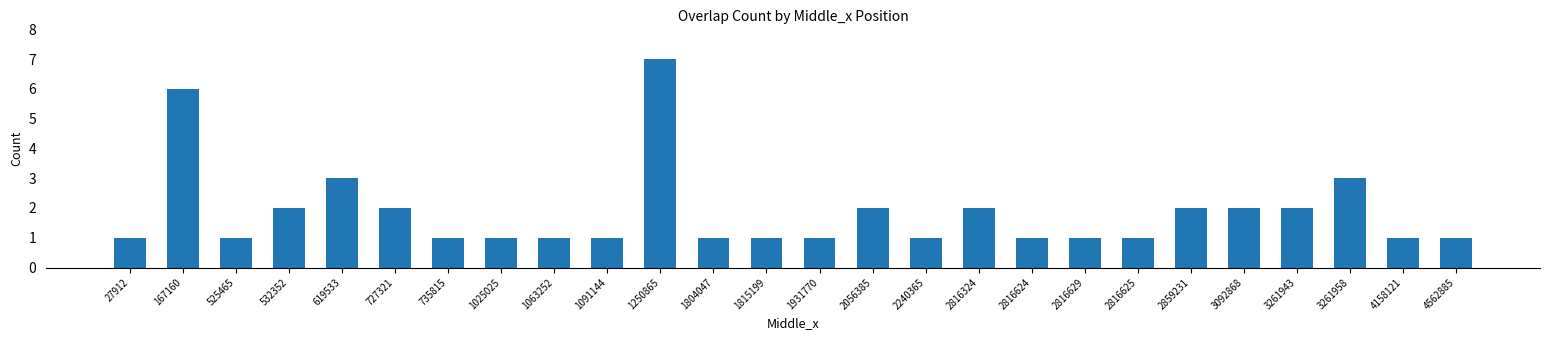

Reading left to right, extract all data points from this chart.

1	6	1	2	3	2	1	1	1	1	7	1	1	1	2	1	2	1	1	1	2	2	2	3	1	1